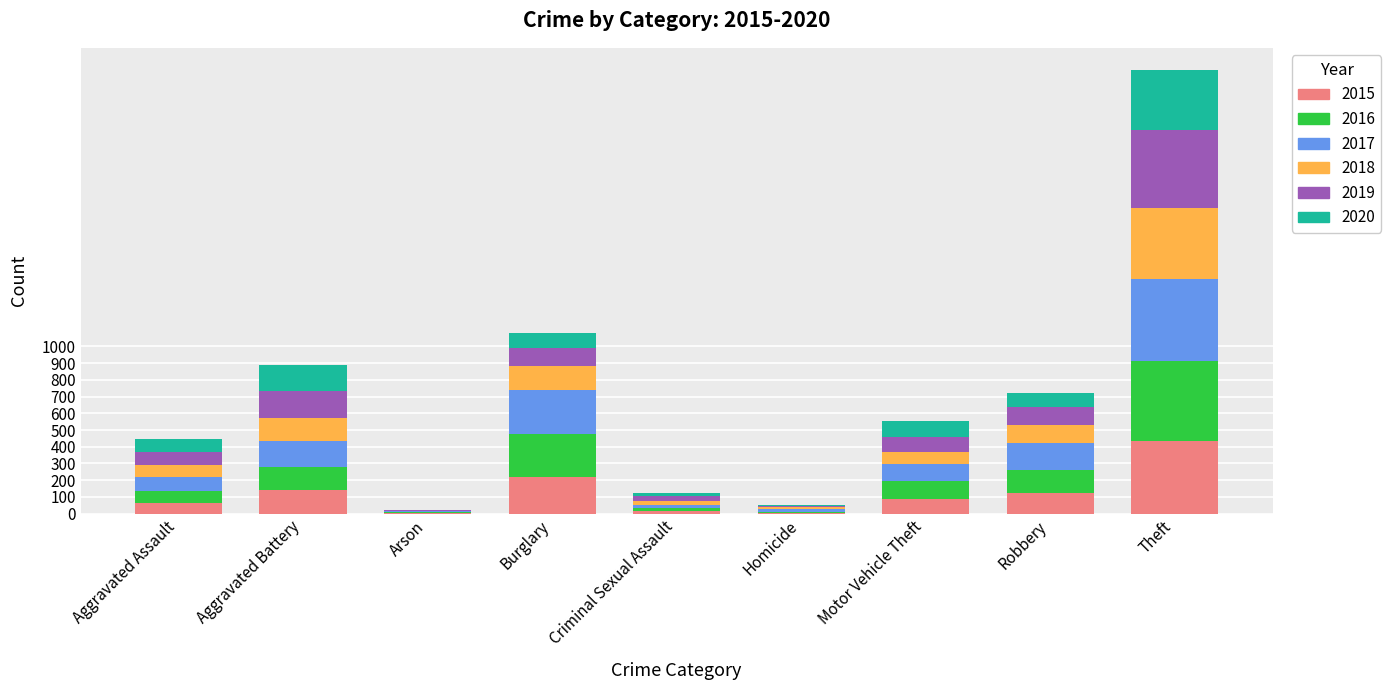

What are all the series names shown in the legend?

2015, 2016, 2017, 2018, 2019, 2020